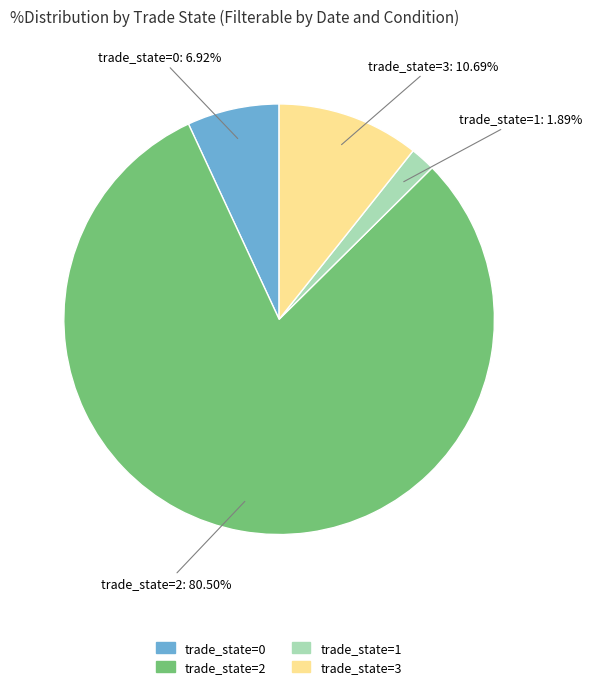

Which slice is the smallest?

trade_state=1